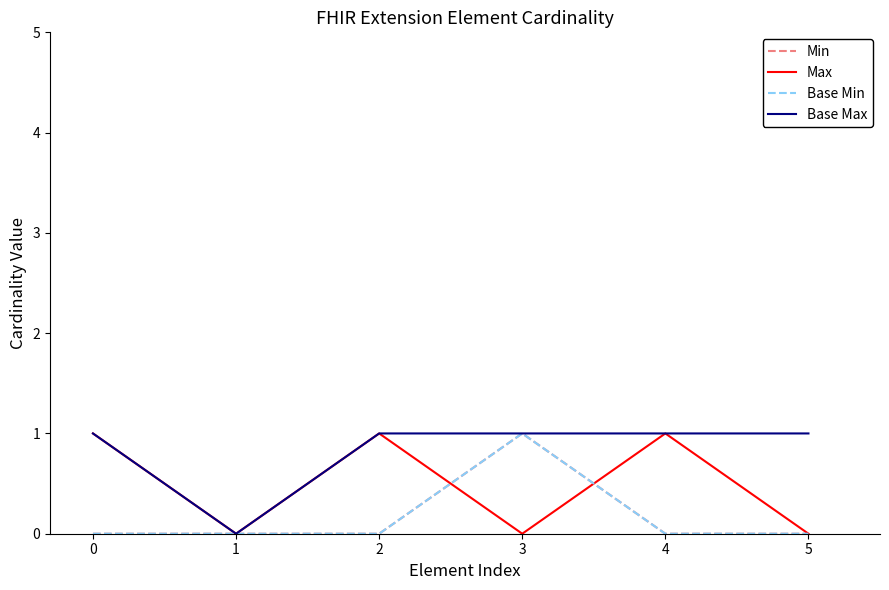

Is this an area chart (filled region under the line)?

No